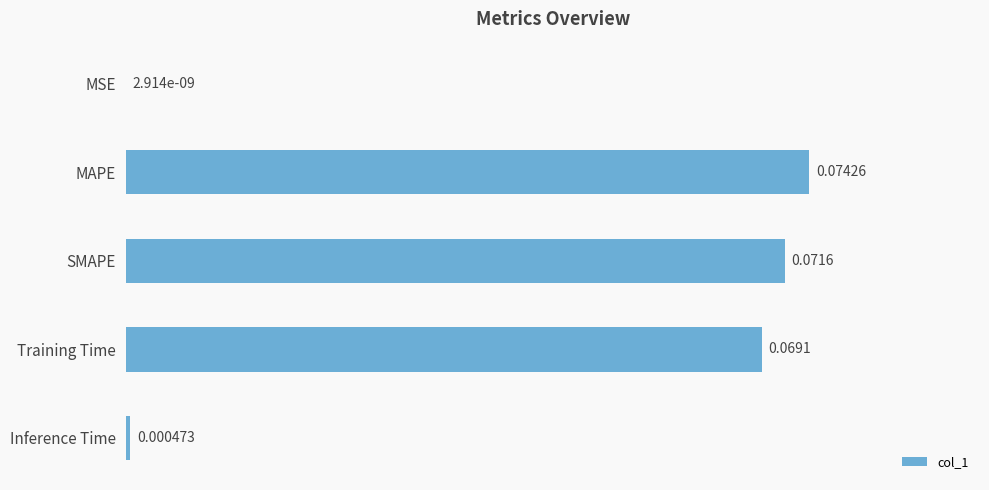

Which category has the highest value across all series?

MAPE